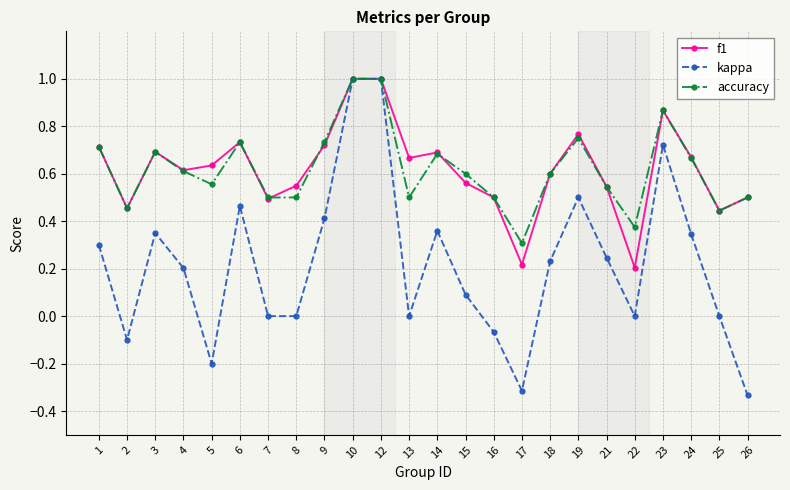

What is the total value across all series at 10?

3.0